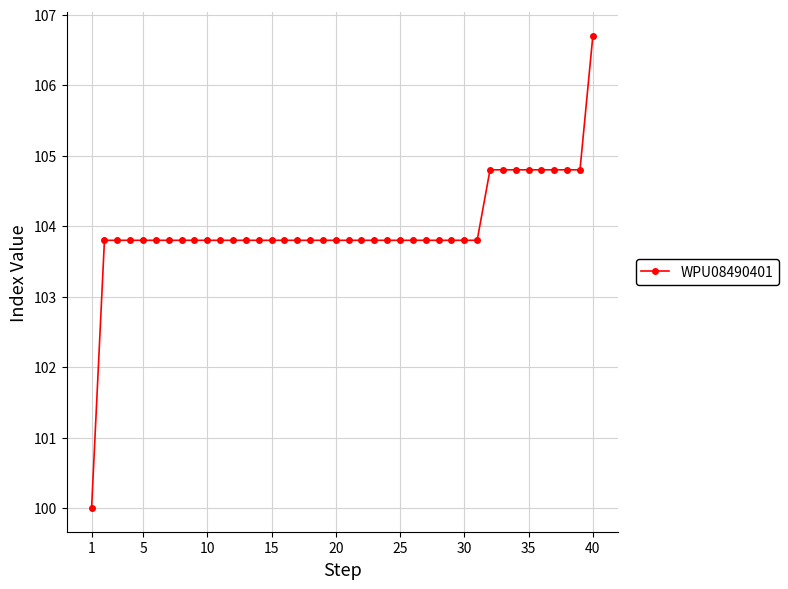

What is the value of the 15th point from the left?

103.8